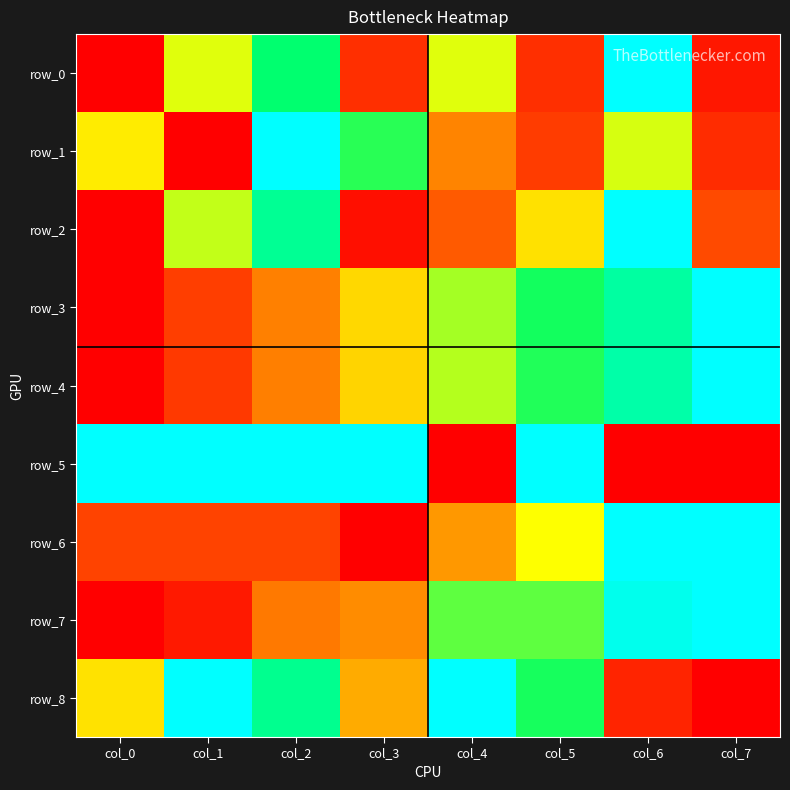

Reading left to right, transcribe all the data shown in this chart.

row_0: col_0=0.0	col_1=0.5	col_2=0.8	col_3=0.1	col_4=0.5	col_5=0.1	col_6=1.0	col_7=0.1
row_1: col_0=0.5	col_1=0.0	col_2=1.0	col_3=0.7	col_4=0.3	col_5=0.2	col_6=0.5	col_7=0.1
row_2: col_0=0.0	col_1=0.6	col_2=0.8	col_3=0.0	col_4=0.2	col_5=0.5	col_6=1.0	col_7=0.2
row_3: col_0=0.0	col_1=0.2	col_2=0.3	col_3=0.4	col_4=0.6	col_5=0.7	col_6=0.8	col_7=1.0
row_4: col_0=0.0	col_1=0.1	col_2=0.3	col_3=0.4	col_4=0.6	col_5=0.7	col_6=0.9	col_7=1.0
row_5: col_0=1.0	col_1=1.0	col_2=1.0	col_3=1.0	col_4=0.0	col_5=1.0	col_6=0.0	col_7=0.0
row_6: col_0=0.2	col_1=0.2	col_2=0.2	col_3=0.0	col_4=0.3	col_5=0.5	col_6=1.0	col_7=1.0
row_7: col_0=0.0	col_1=0.1	col_2=0.3	col_3=0.3	col_4=0.7	col_5=0.7	col_6=1.0	col_7=1.0
row_8: col_0=0.5	col_1=1.0	col_2=0.8	col_3=0.4	col_4=1.0	col_5=0.7	col_6=0.1	col_7=0.0